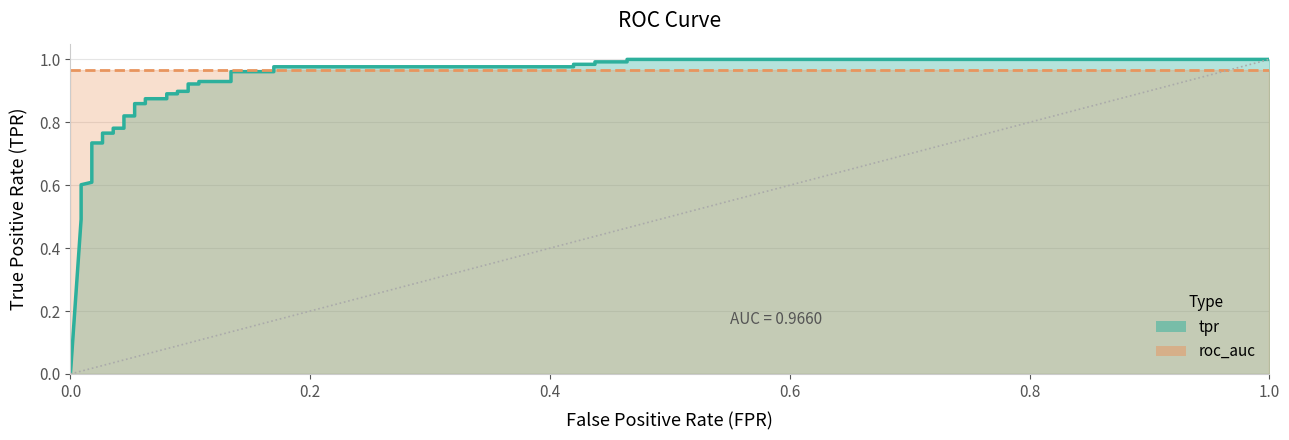

True or false: the data has more than 1 interior local peaks.

False